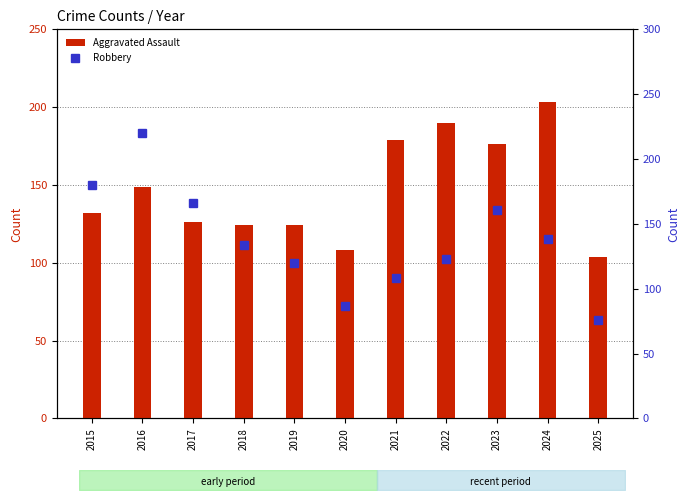

What is the highest value of the Robbery series?

220